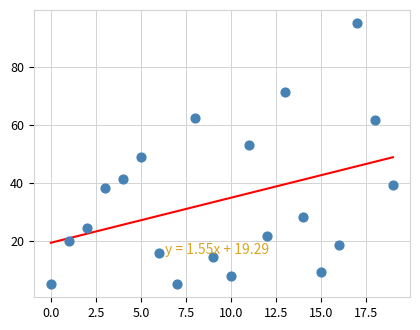

What is the range of Y values (max minus min)?

90.0